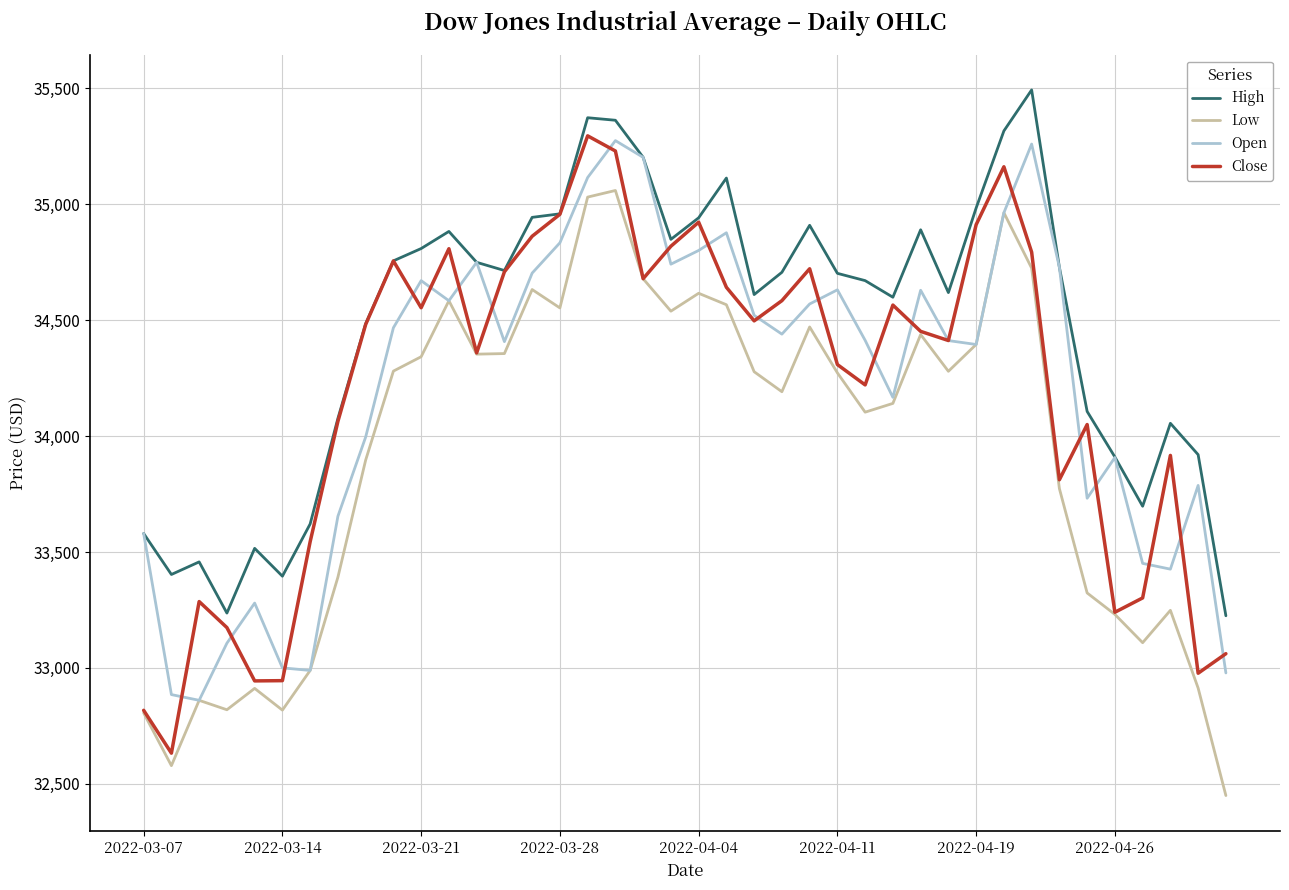

True or false: High and Low cross at least once.

False